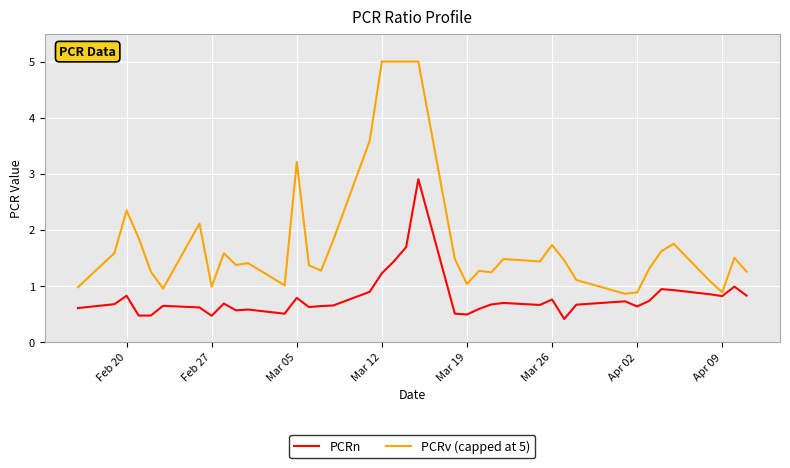

Which series has the largest range (max minus min)?

PCRv (capped at 5)